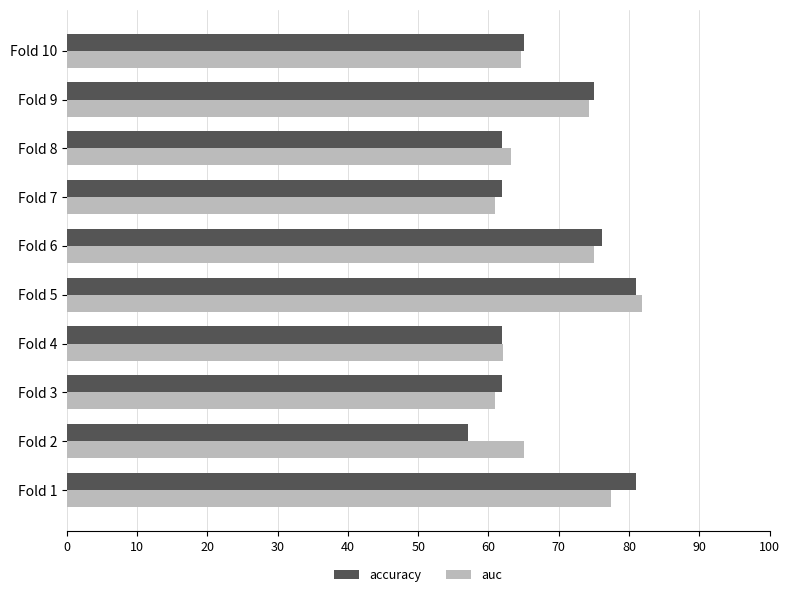

At which category is the sum across all series the highest?

Fold 5